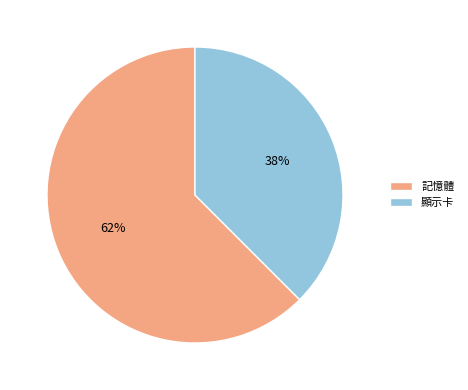

Which has a higher value, 記憶體 or 顯示卡?

記憶體